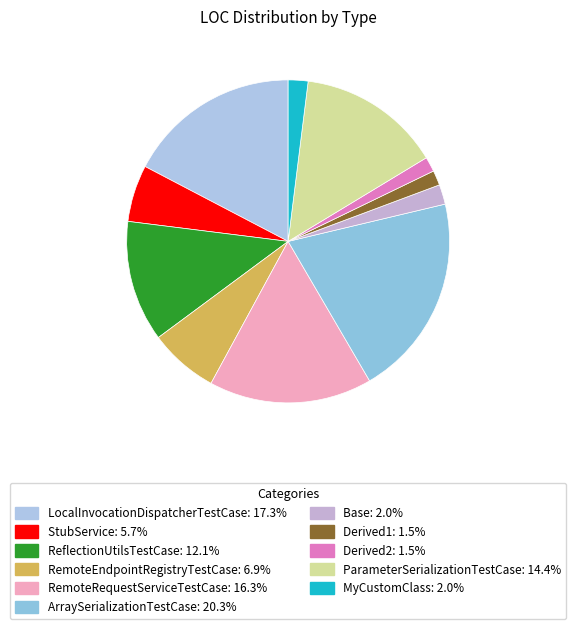

How many slices are in this pie chart?

11